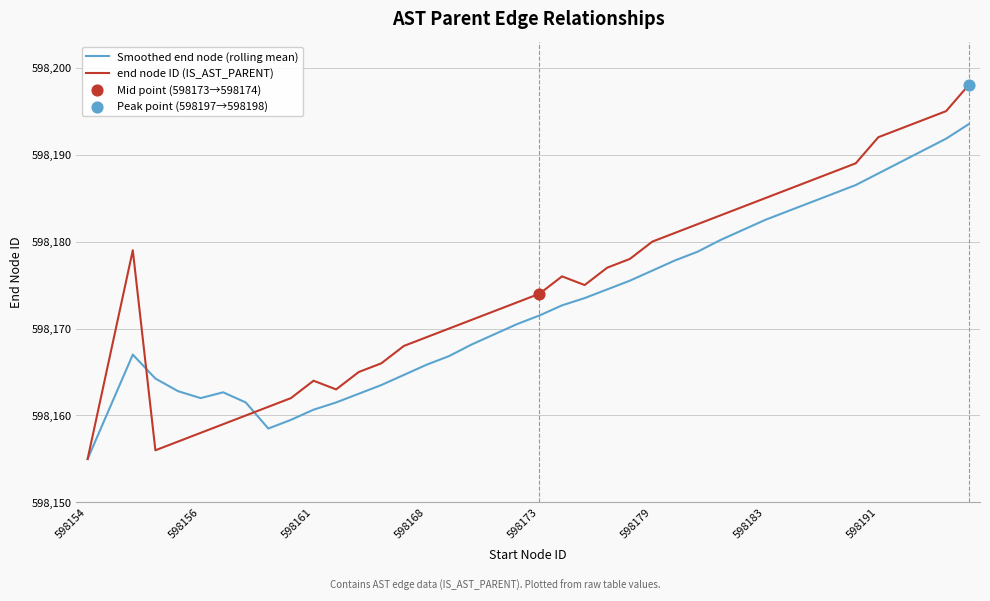

What is the lowest value of the Smoothed end node (rolling mean) series?

598155.0